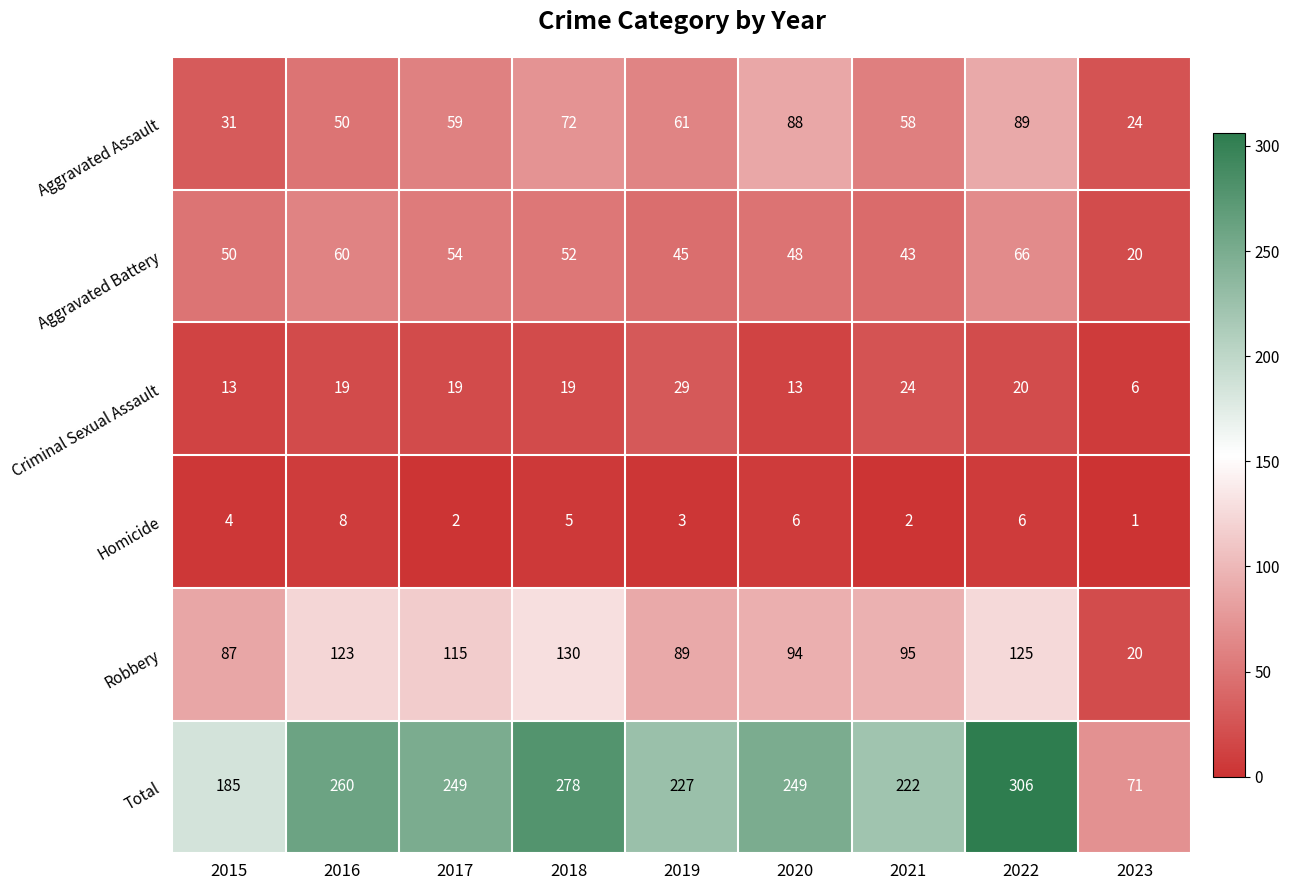

Rank the categories by Robbery value from highest to lowest.

2018, 2022, 2016, 2017, 2021, 2020, 2019, 2015, 2023